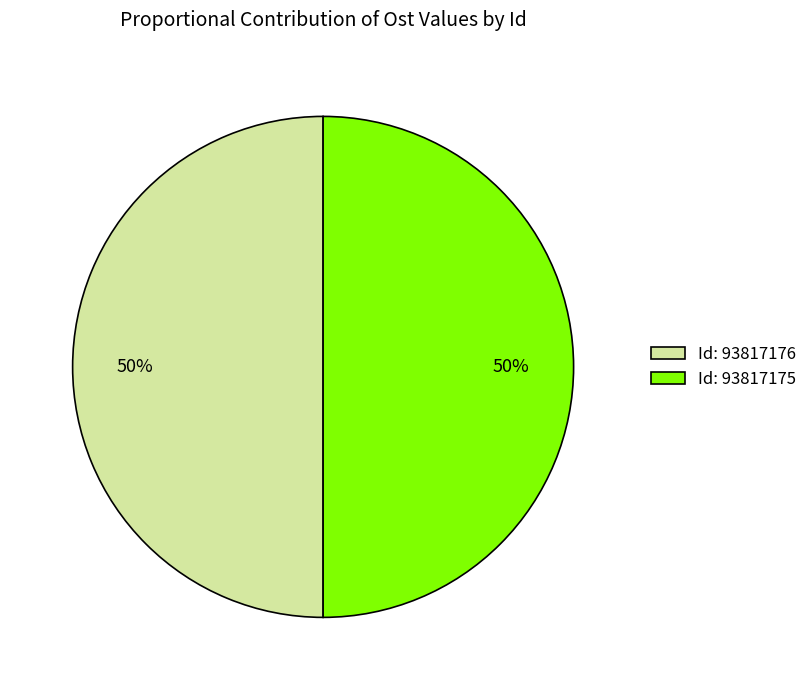

How many slices are in this pie chart?

2